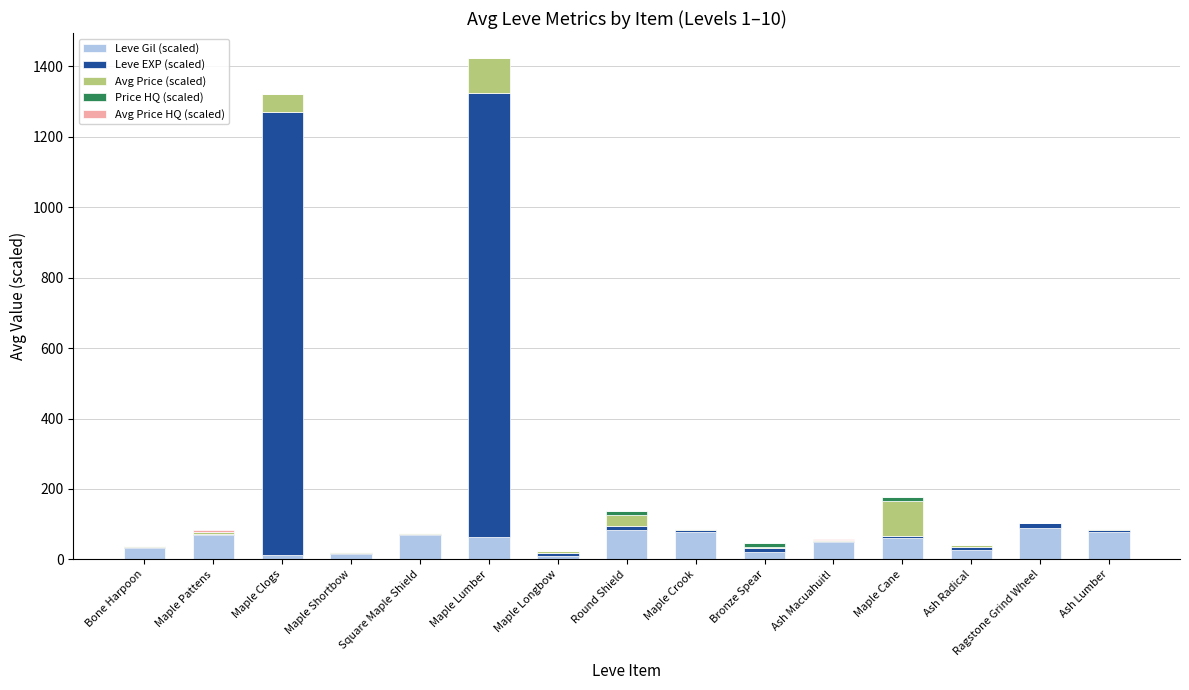

Is it true that Leve Gil (scaled) equals 60.0 at Maple Cane?

True